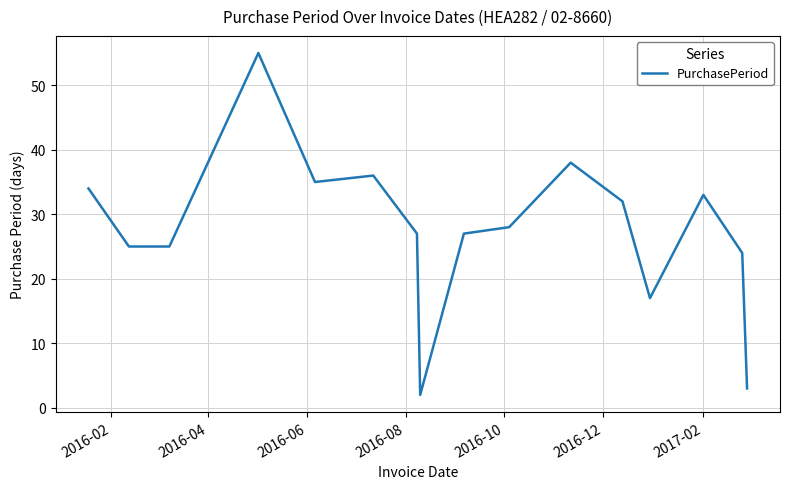

What is the difference between the maximum and minimum values?

53